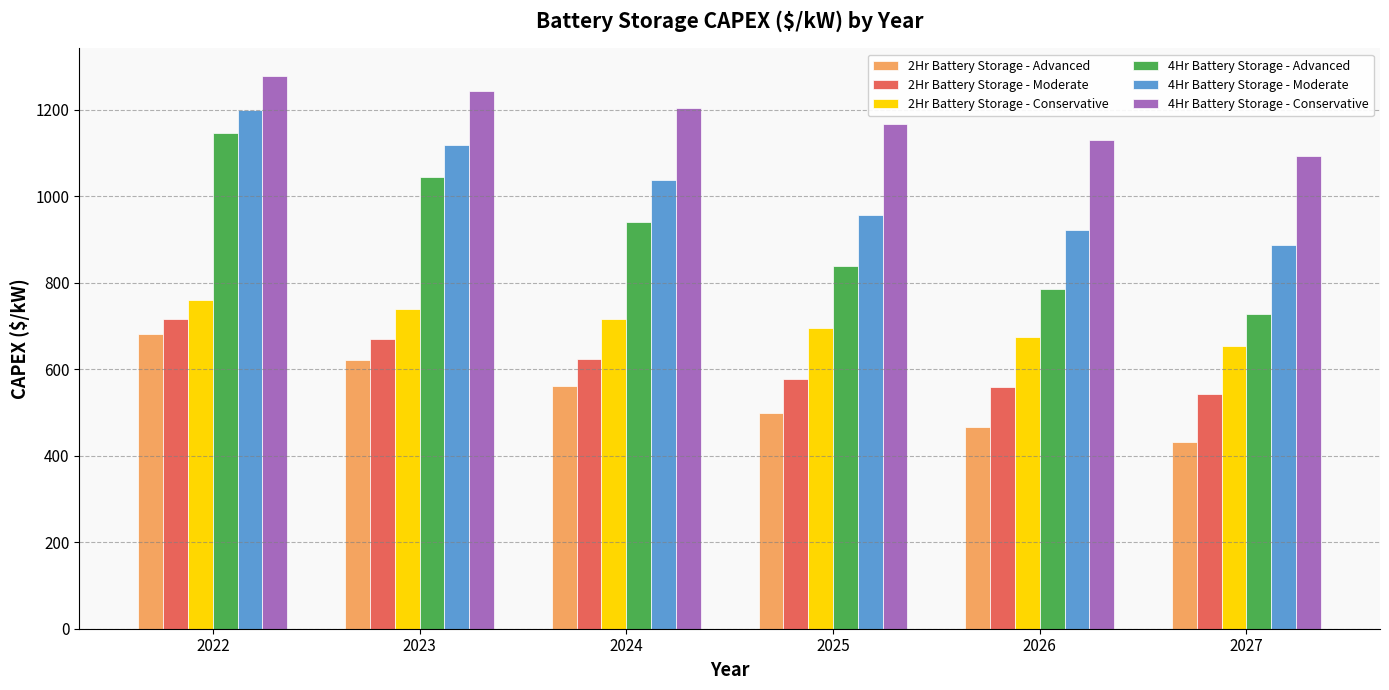

Read the 4Hr Battery Storage - Conservative value at 2023.

1243.6